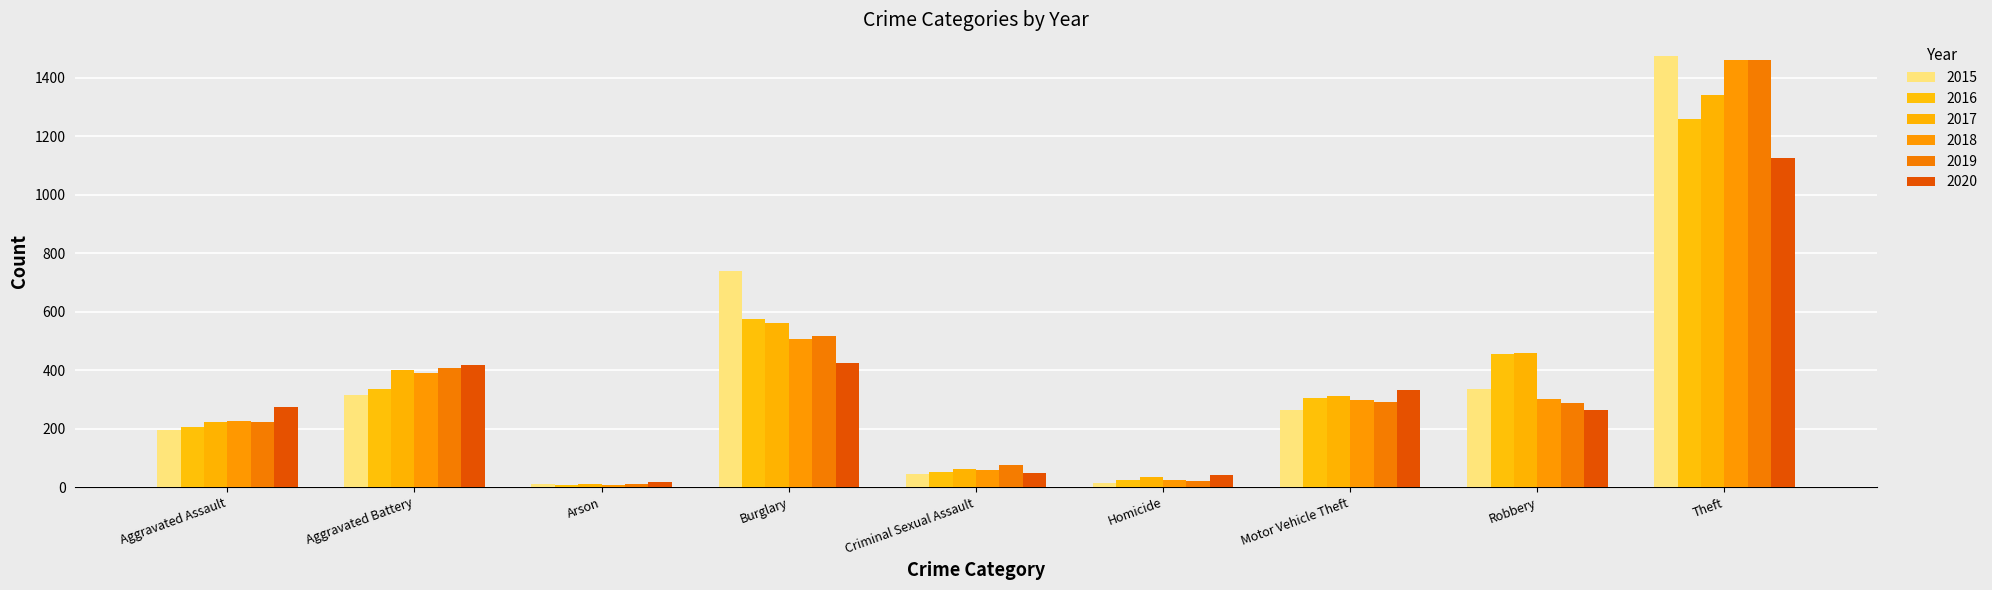

How many series are shown in this chart?

6